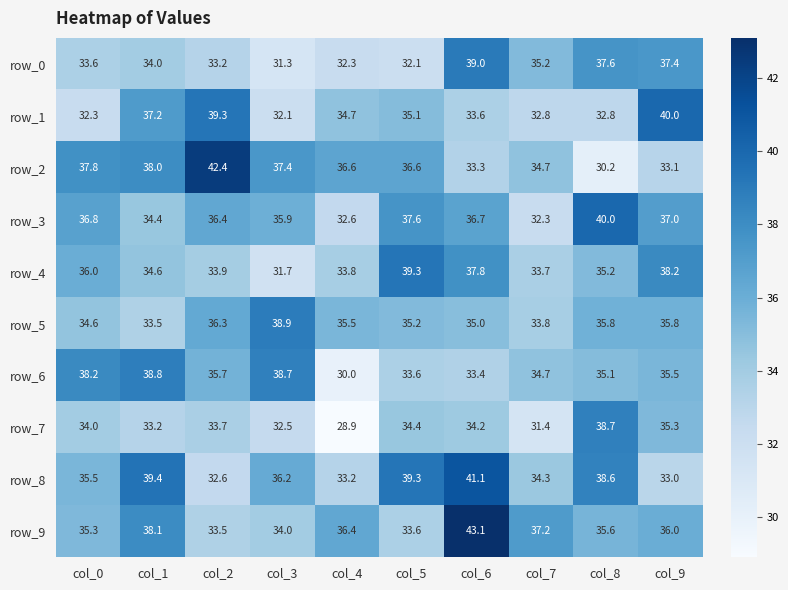

The row_9 series shows 13.1 at col_6. True or false?

False